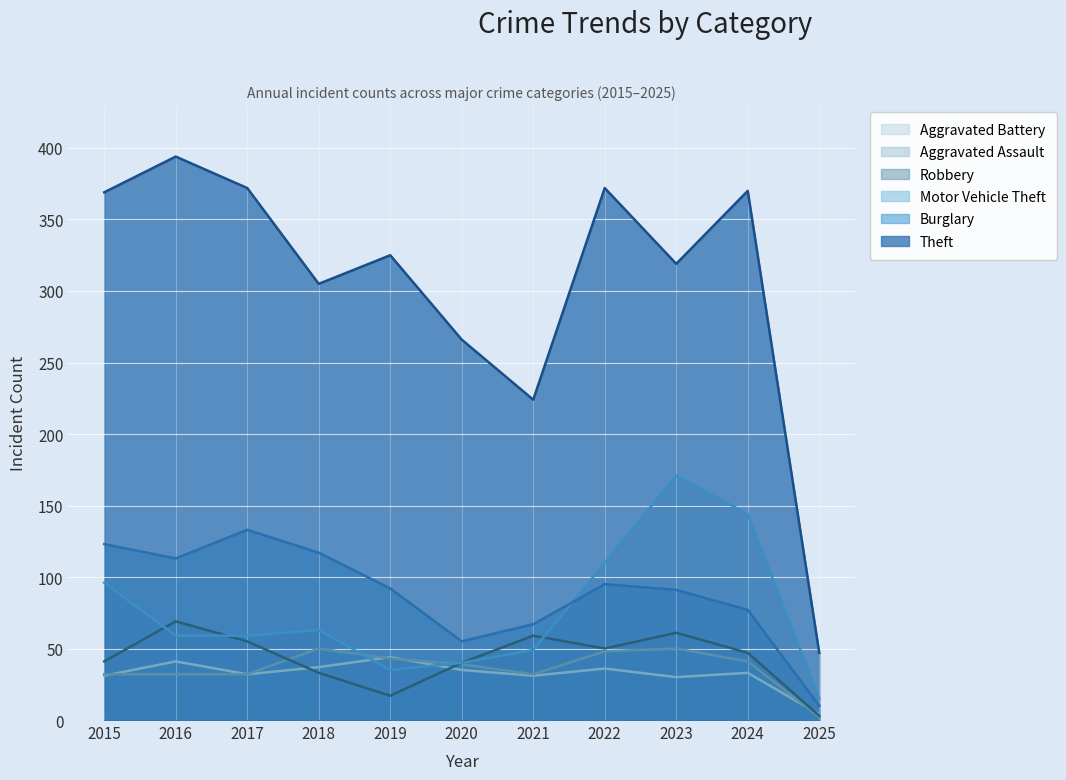

Which category has the lowest value in the Theft series?

2025